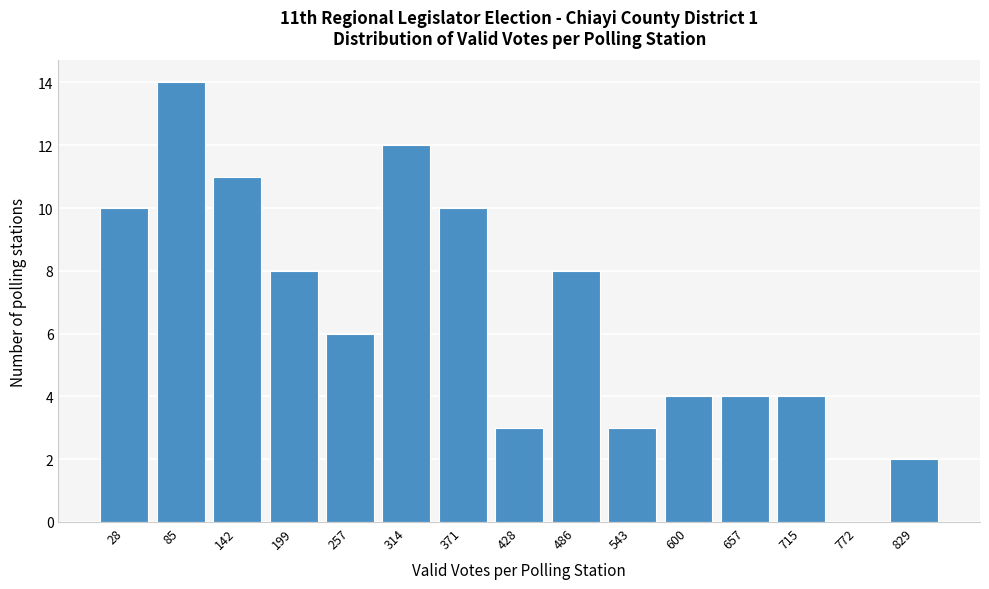

Reading right to left, list all the values displayed in this chart.

829=2	772=0	715=4	657=4	600=4	543=3	486=8	428=3	371=10	314=12	257=6	199=8	142=11	85=14	28=10